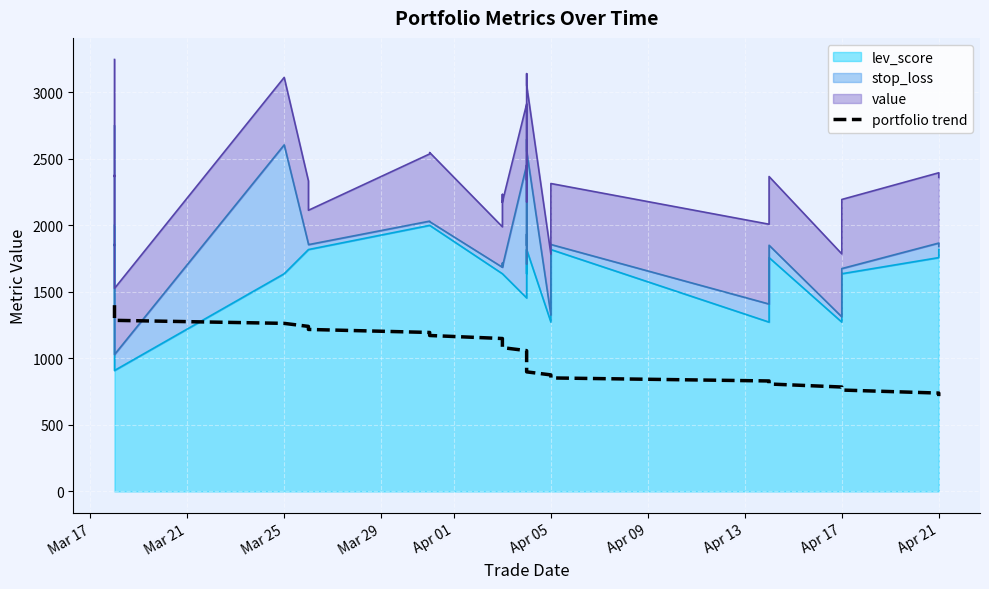

How many values exceed 1058?

16